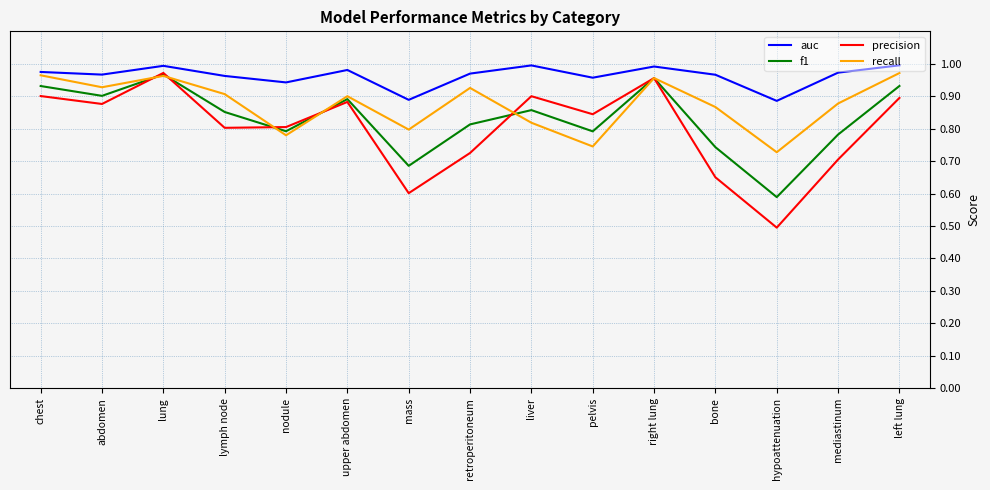

Between which two adjacent categories do precision and recall first intersect?

abdomen and lung